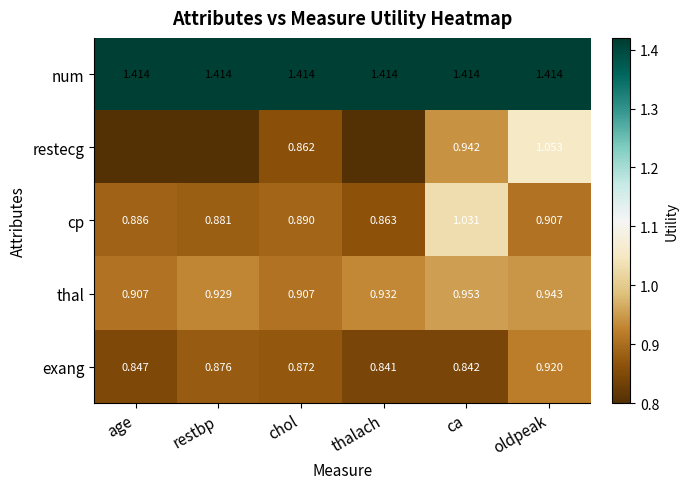

The cp series shows 0.3 at chol. True or false?

False